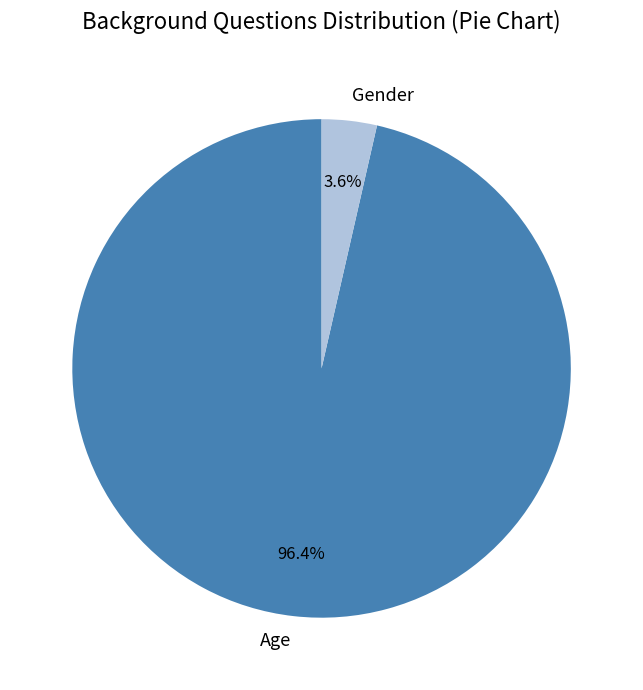

Is it true that Age is 96% of the pie?

True